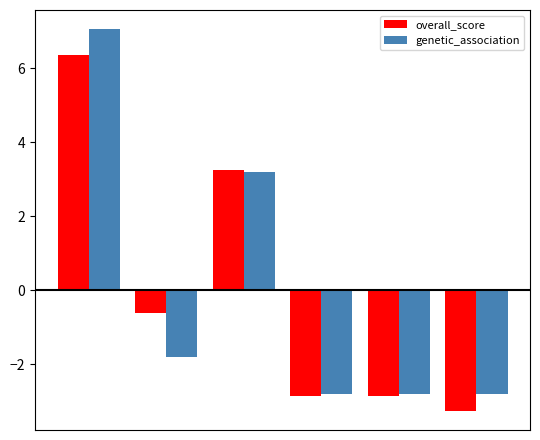

Rank the series by their maximum value, from highest to lowest.

genetic_association, overall_score